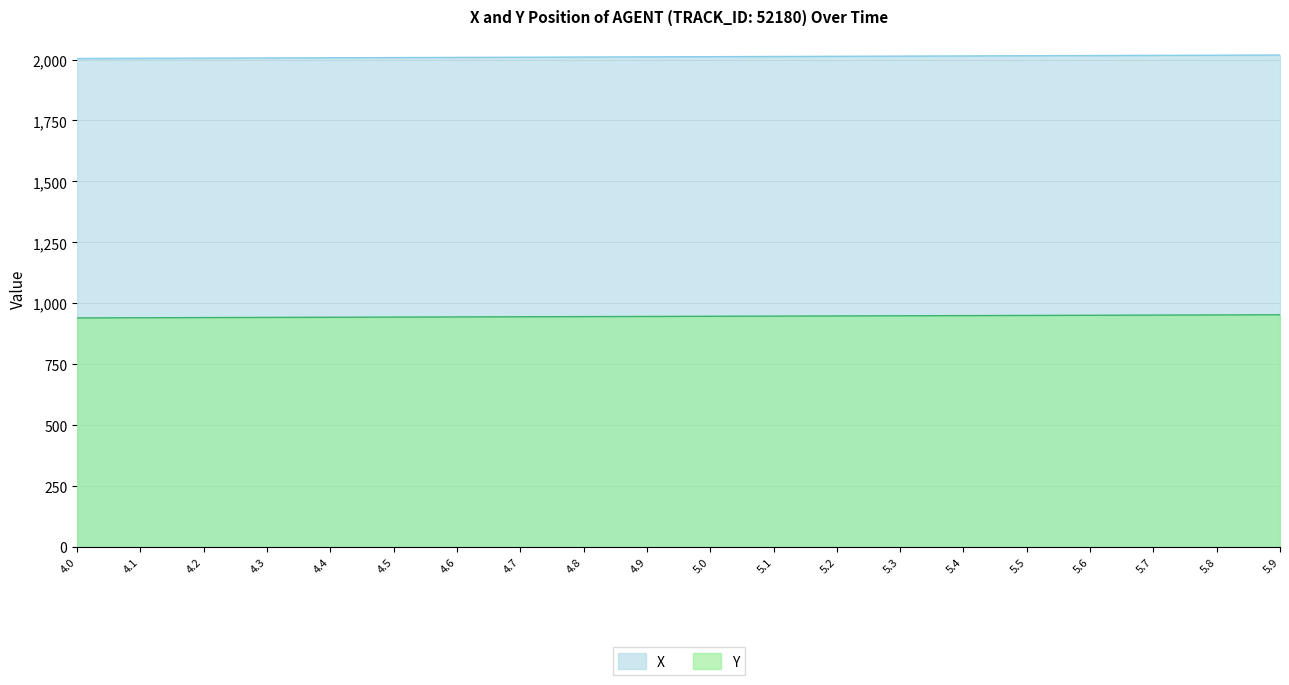

At which label does Y reach its peak?

5.9